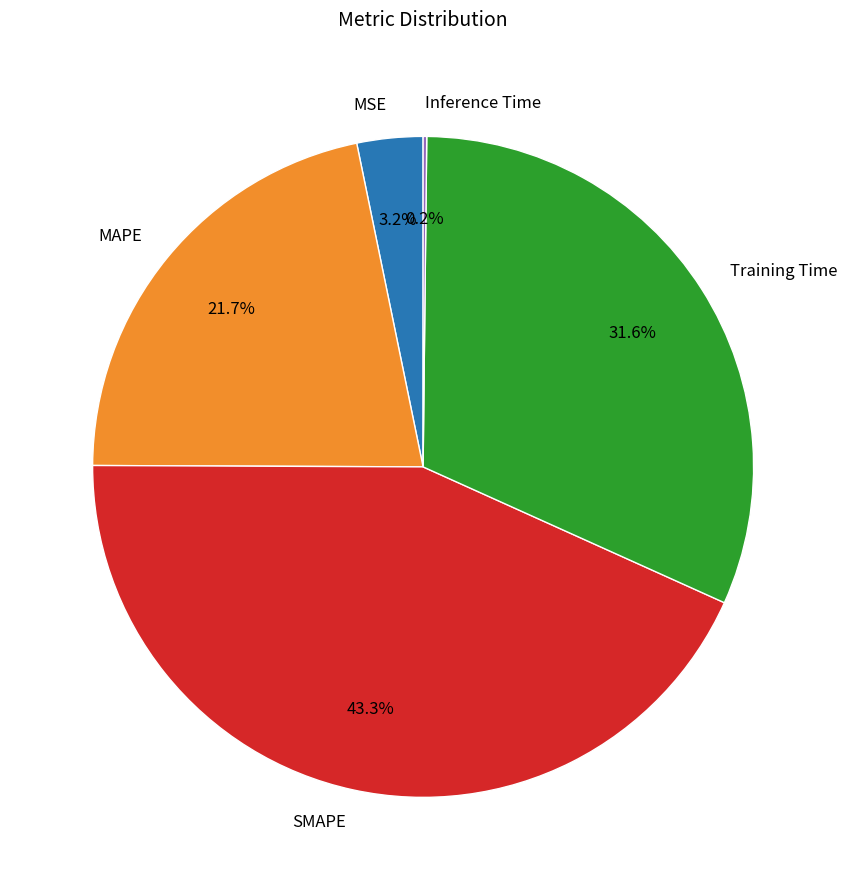

Do SMAPE and Training Time together represent more than half of the pie?

Yes